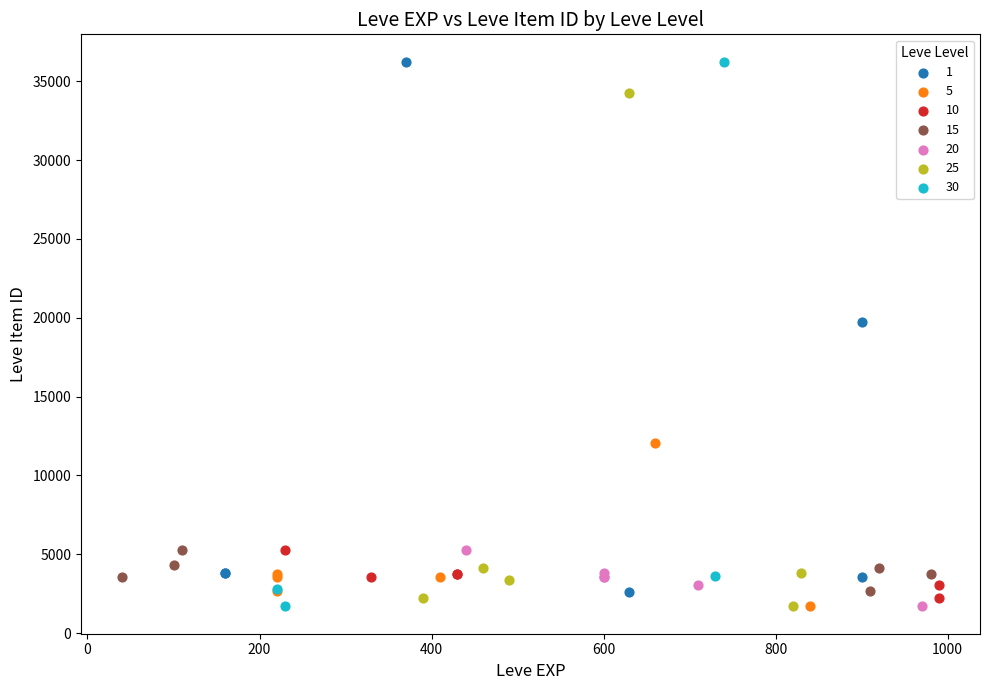

What are all the series names shown in the legend?

1, 5, 10, 15, 20, 25, 30